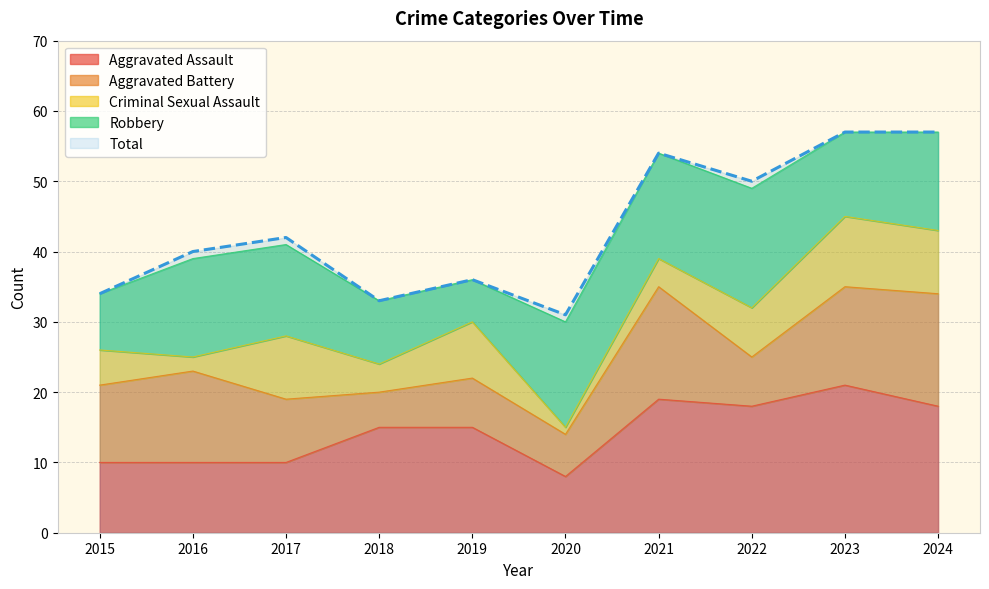

How many interior local valleys does the Criminal Sexual Assault series have?

3